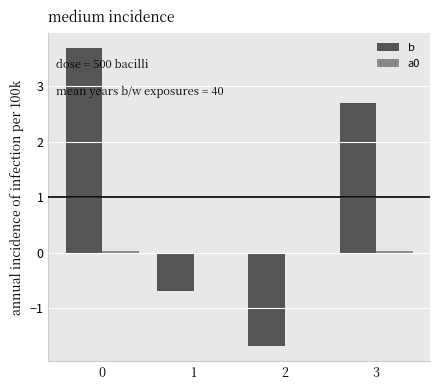

Which series has the largest range (max minus min)?

b